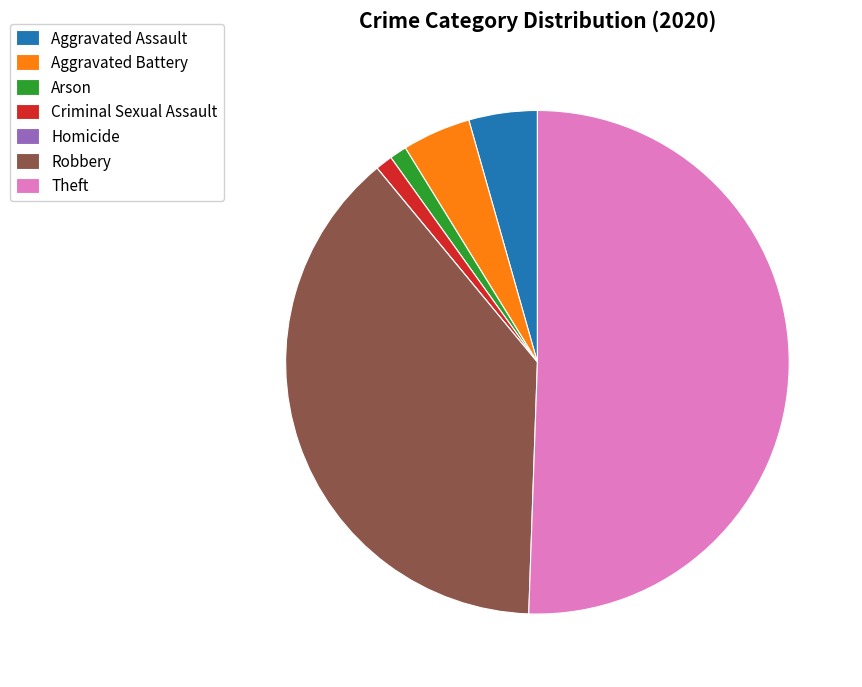

Which category has the biggest portion of the pie?

Theft